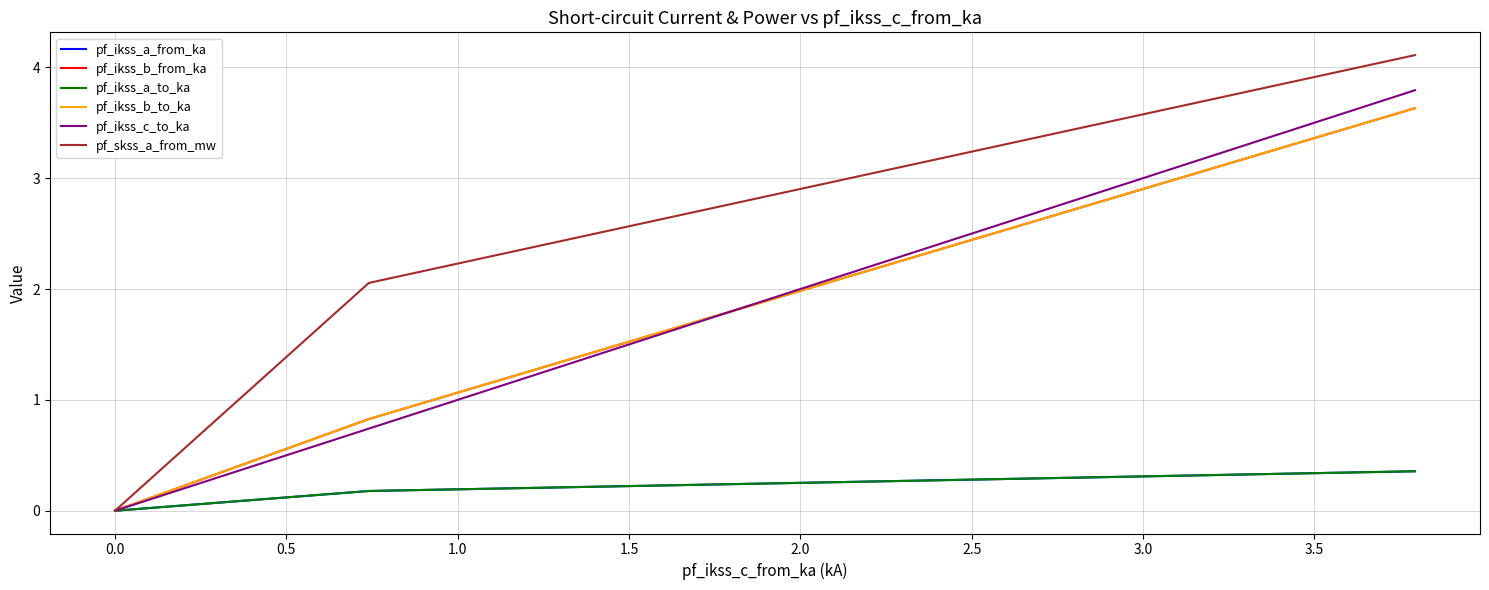

What are all the series names shown in the legend?

pf_ikss_a_from_ka, pf_ikss_b_from_ka, pf_ikss_a_to_ka, pf_ikss_b_to_ka, pf_ikss_c_to_ka, pf_skss_a_from_mw